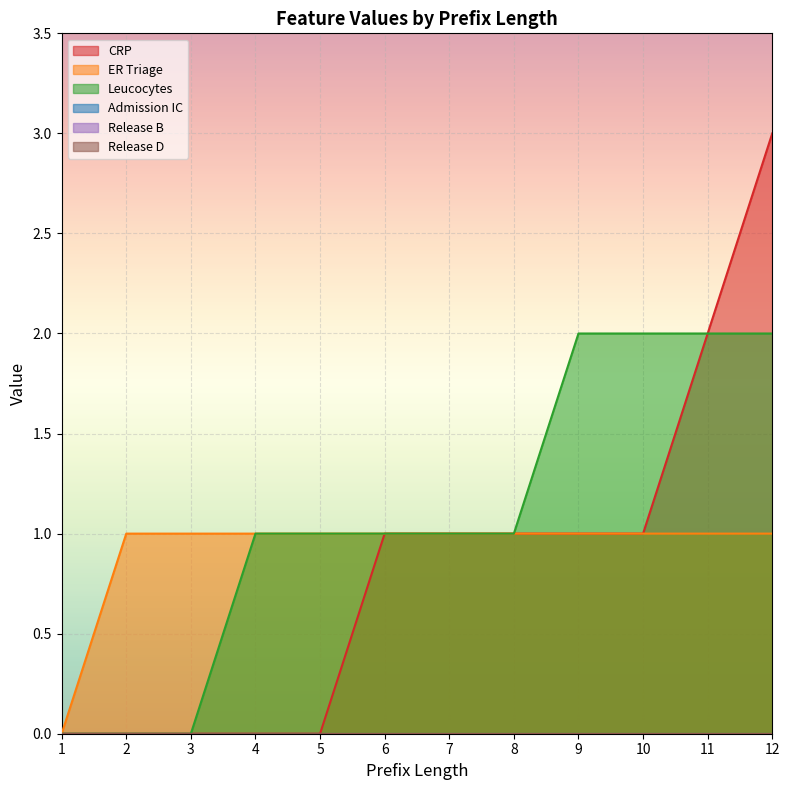

Reading right to left, what are all the values shown in this chart?

CRP: 3	2	1	1	1	1	1	0	0	0	0	0
ER Triage: 1	1	1	1	1	1	1	1	1	1	1	0
Leucocytes: 2	2	2	2	1	1	1	1	1	0	0	0